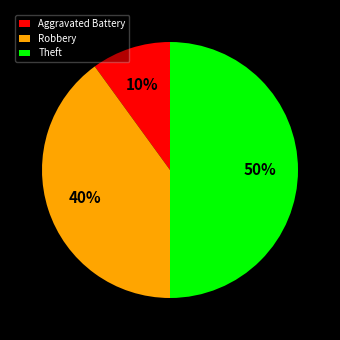

Which slice is the largest?

Theft